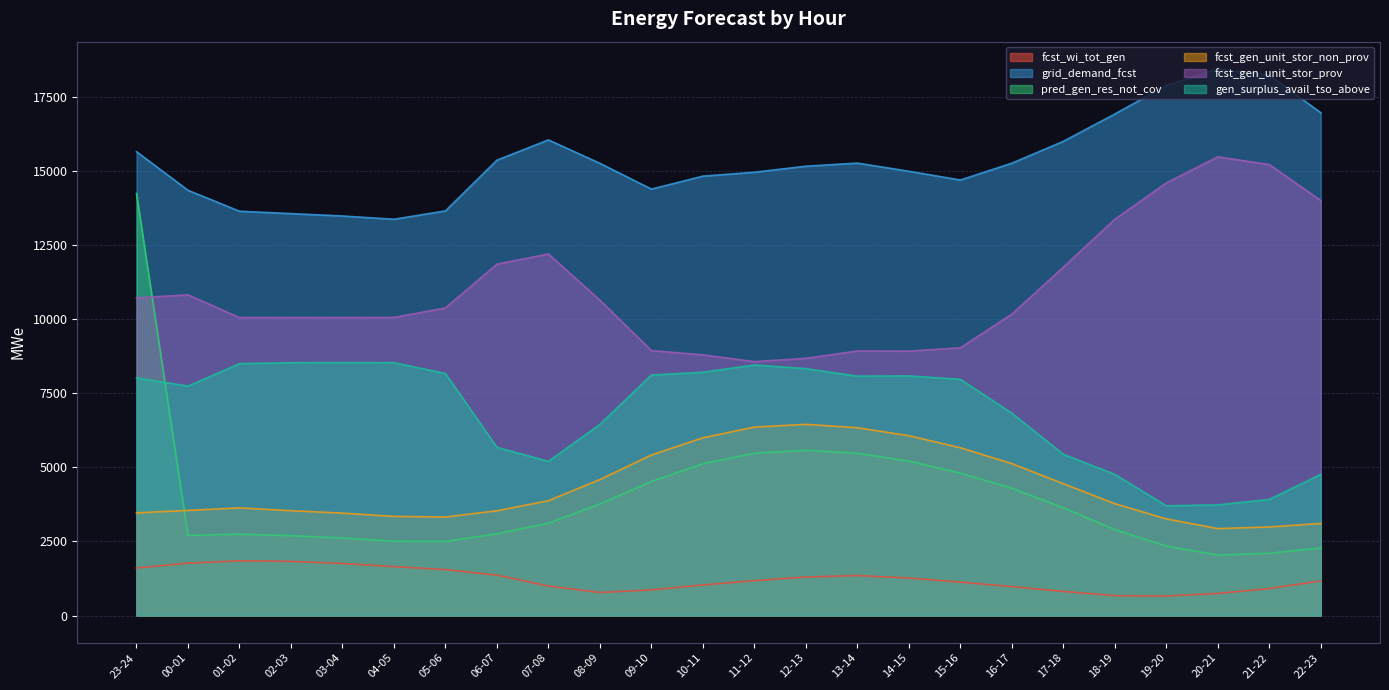

What is the sum of the pred_gen_res_not_cov values at 18-19 and 08-09?

6672